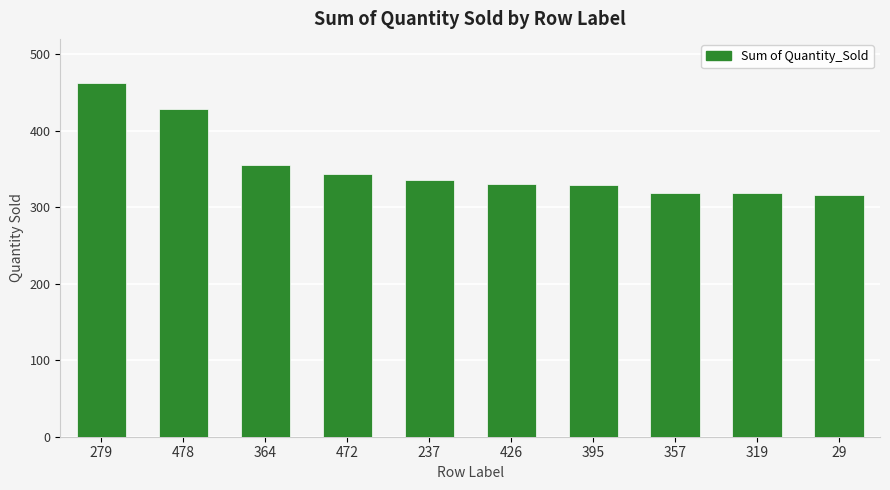

What is the sum of all values?

3537